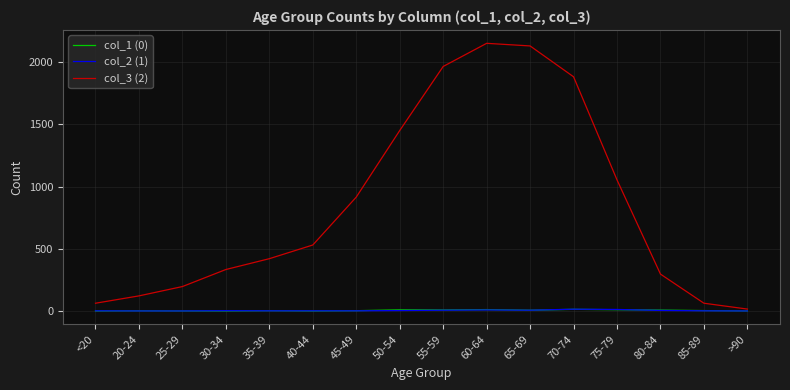

Is it true that col_2 (1) equals 1 at 45-49?

True